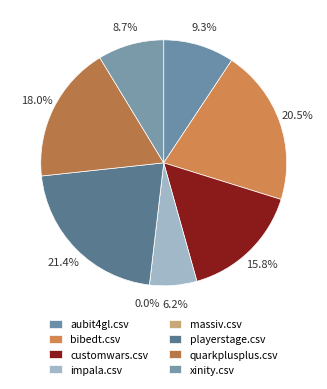

Is there a majority slice in this chart?

No